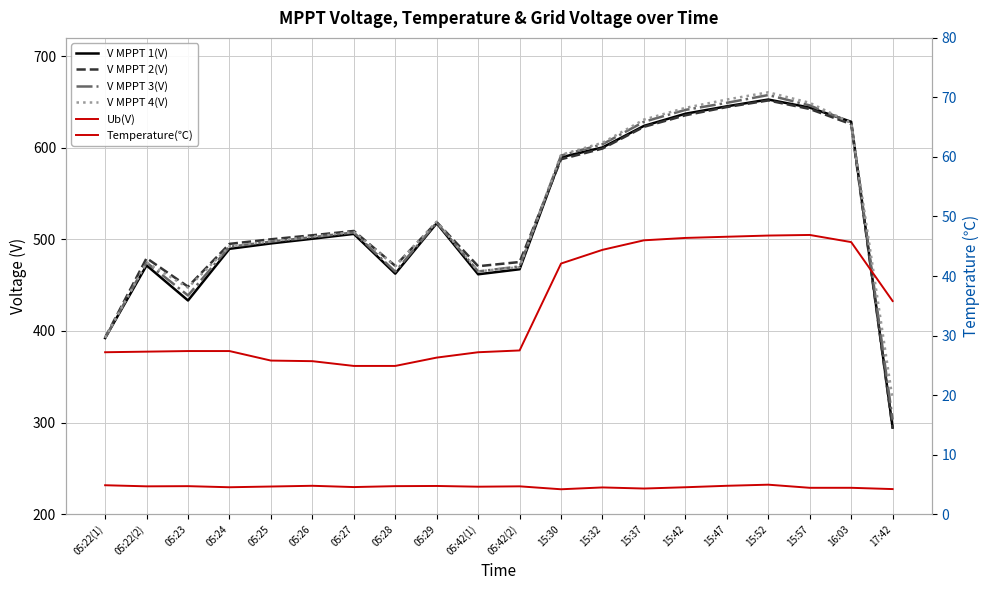

Rank the categories by V MPPT 3(V) value from highest to lowest.

15:52, 15:47, 15:57, 15:42, 15:37, 16:03, 15:32, 15:30, 05:29, 05:27, 05:26, 05:25, 05:24, 05:22(2), 05:42(2), 05:42(1), 05:28, 05:23, 05:22(1), 17:42